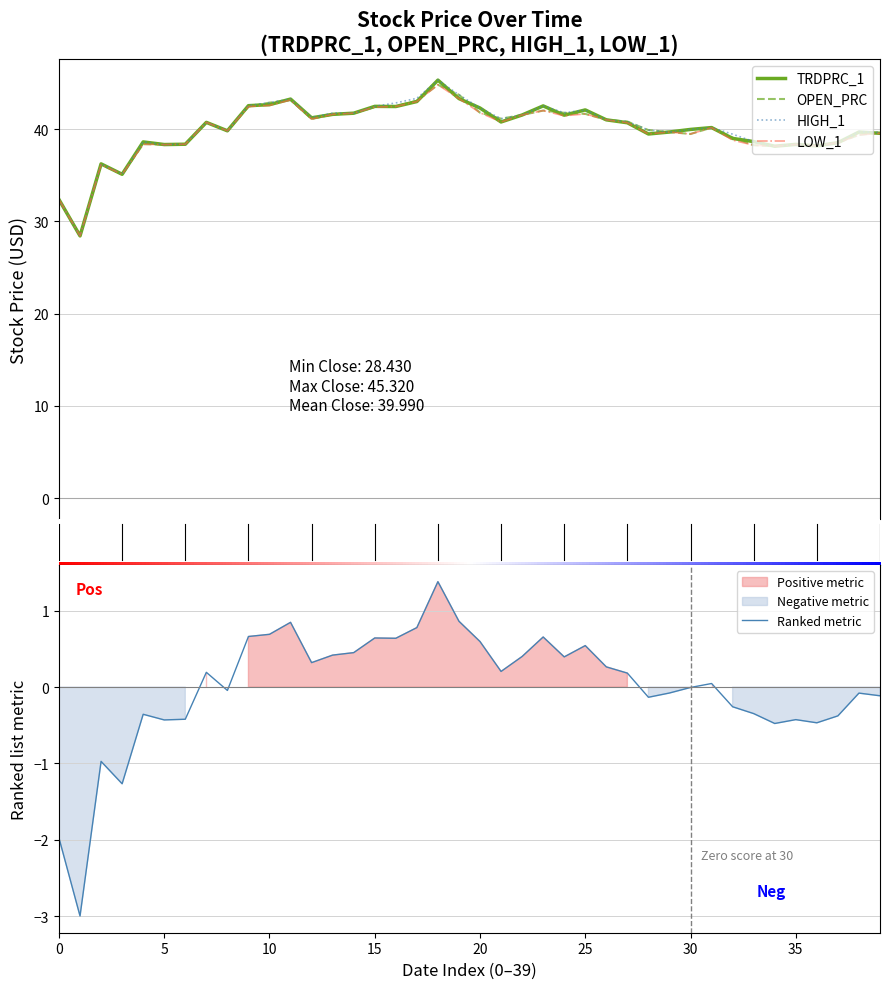

What is the minimum value for HIGH_1?

28.4